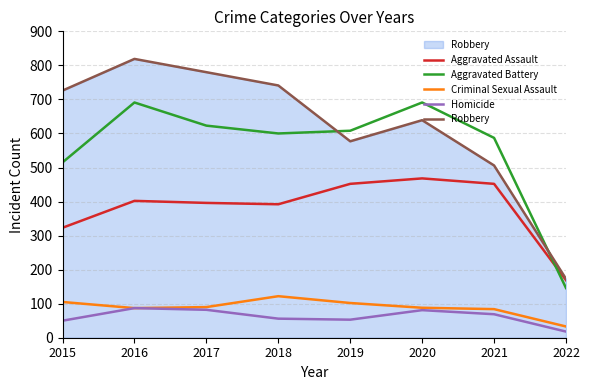

What is the smallest value displayed?

18